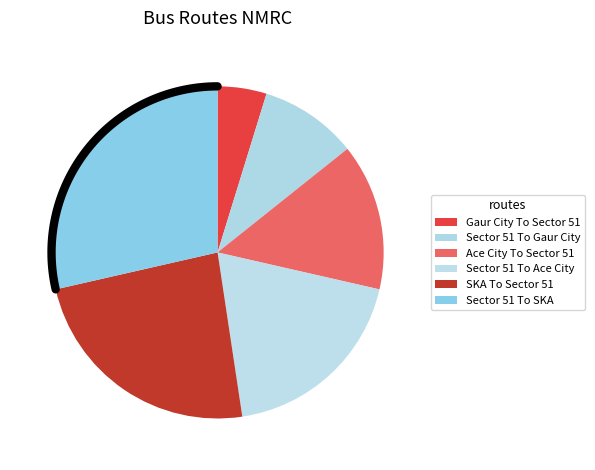

Is Sector 51 To Ace City the majority of the pie?

No